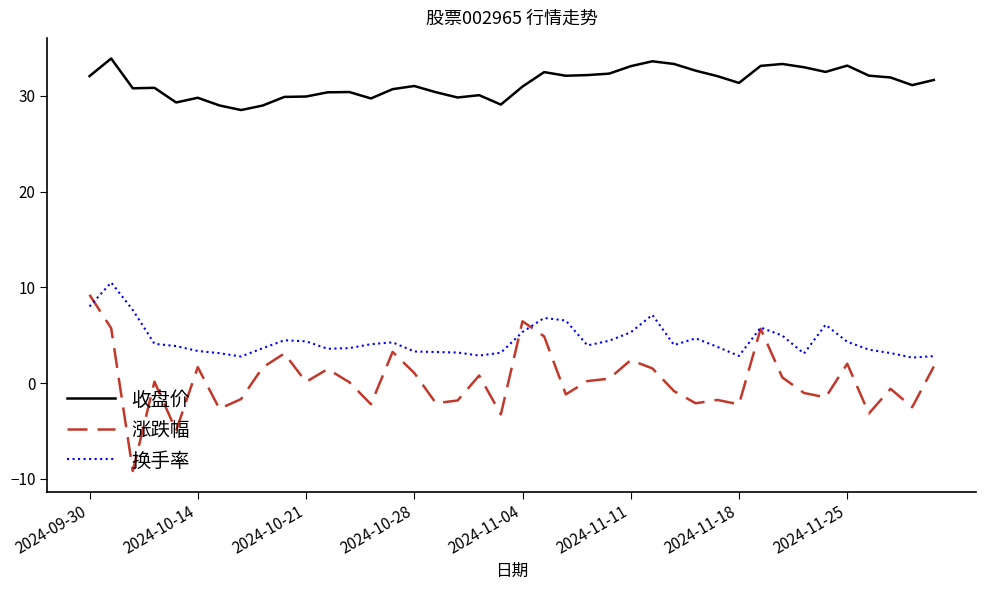

True or false: 收盘价 and 换手率 cross at least once.

False